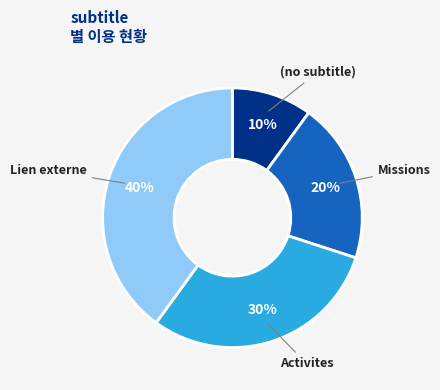

Does (no subtitle) account for over 50% of the chart?

No